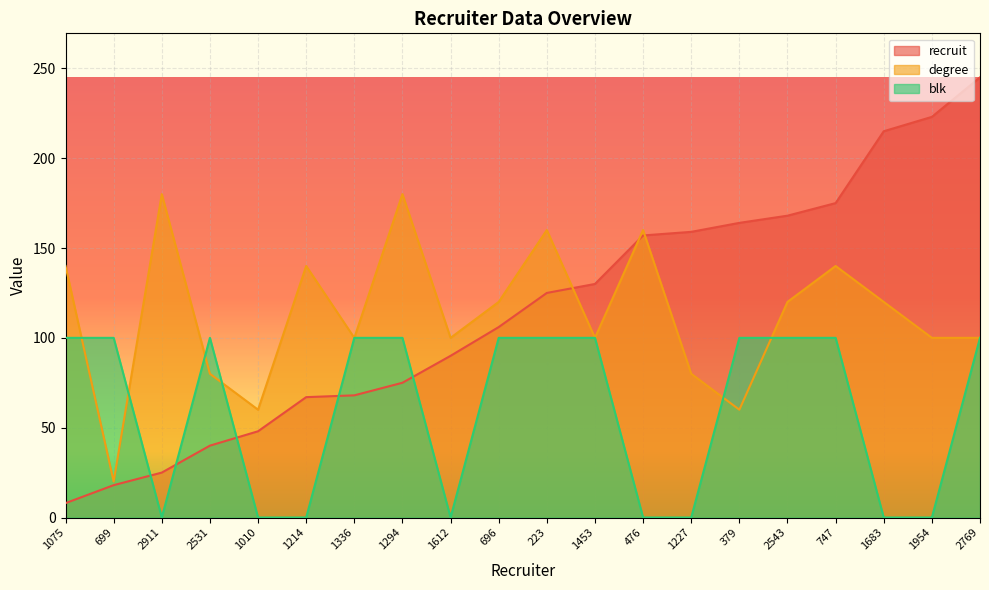

Where is the first local minimum for degree?

699